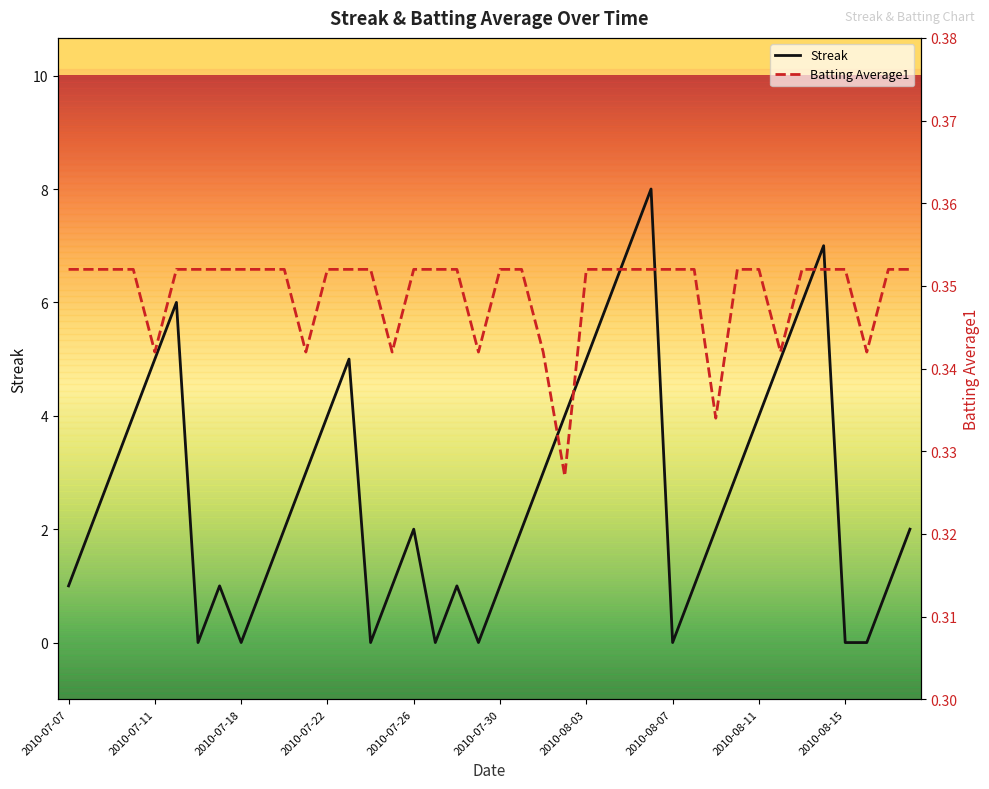

How many intersections are there between Batting Average1 and Streak?

14